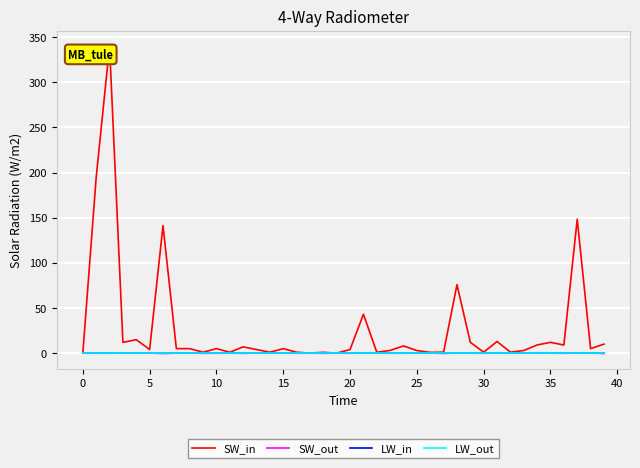

Does the chart display data point markers on the line(s)?

No